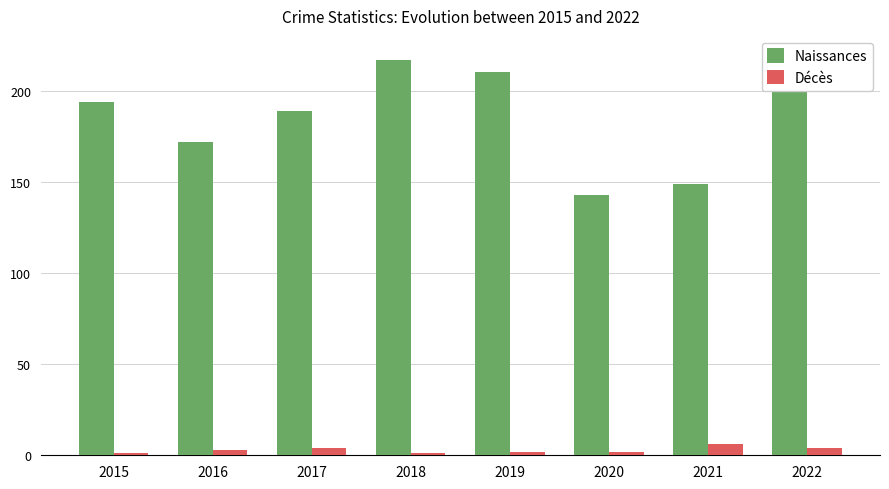

List the series in order of their overall mean, lowest first.

Décès, Naissances